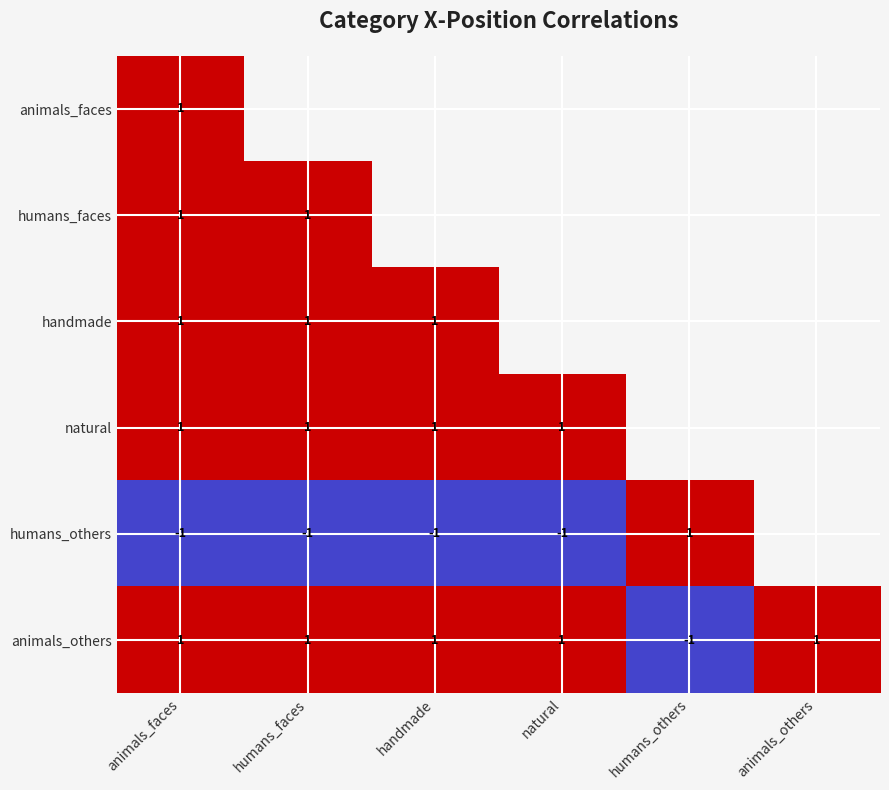

List the labels in order of humans_others value, smallest first.

animals_faces, humans_faces, handmade, natural, animals_others, humans_others